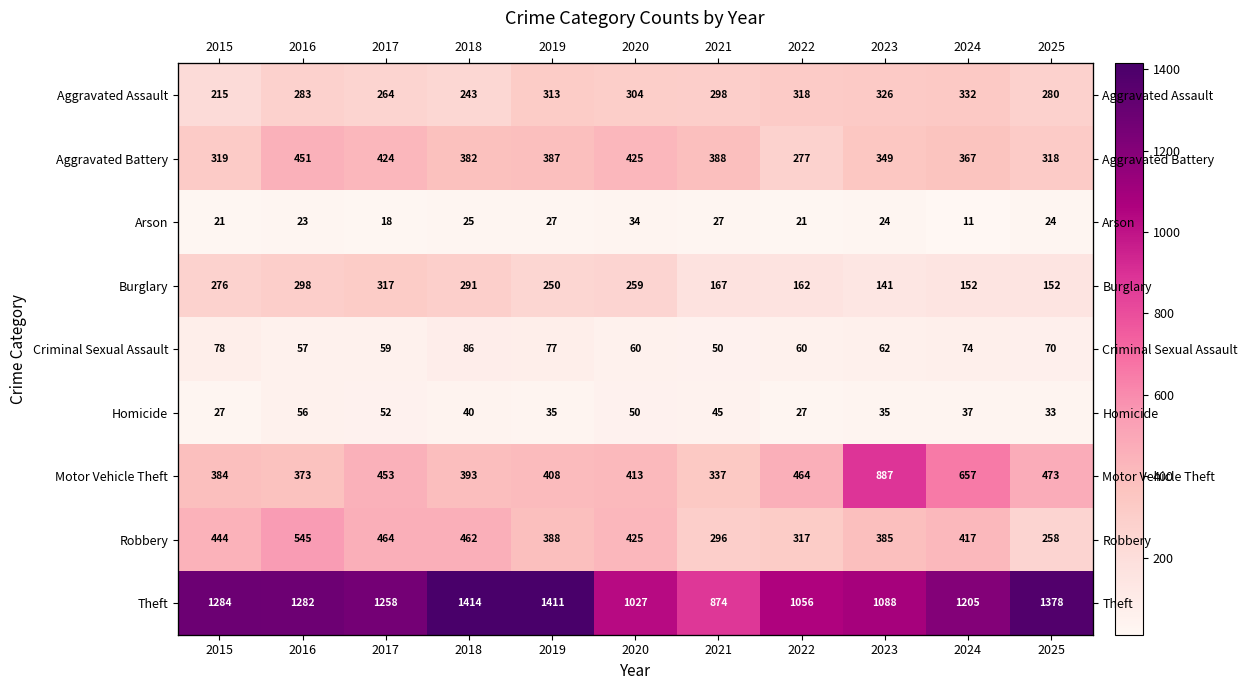

What is the sum of all Aggravated Assault values?

3176